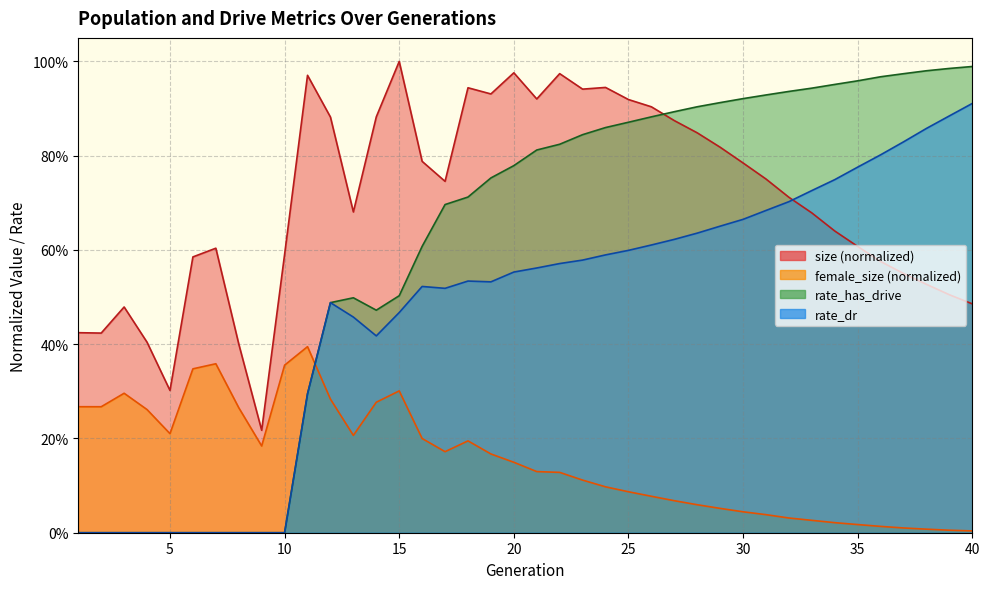

What is the difference between the second highest and minimum values in the rate_has_drive series?

1.0